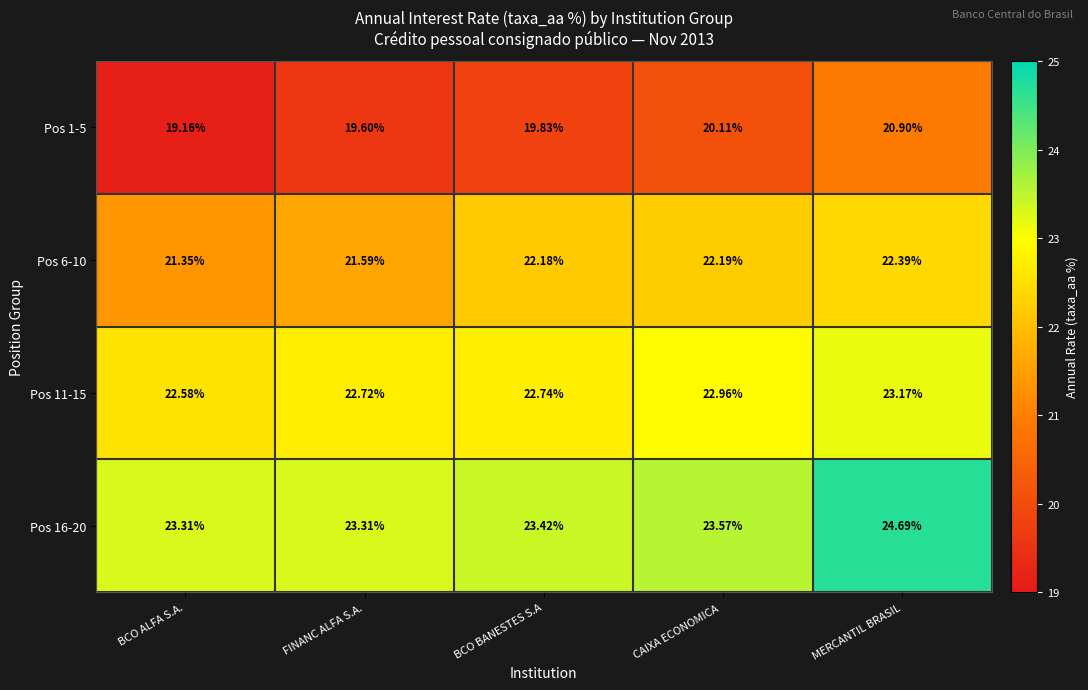

At which label is Pos 6-10 closest to 21?

BCO ALFA S.A.